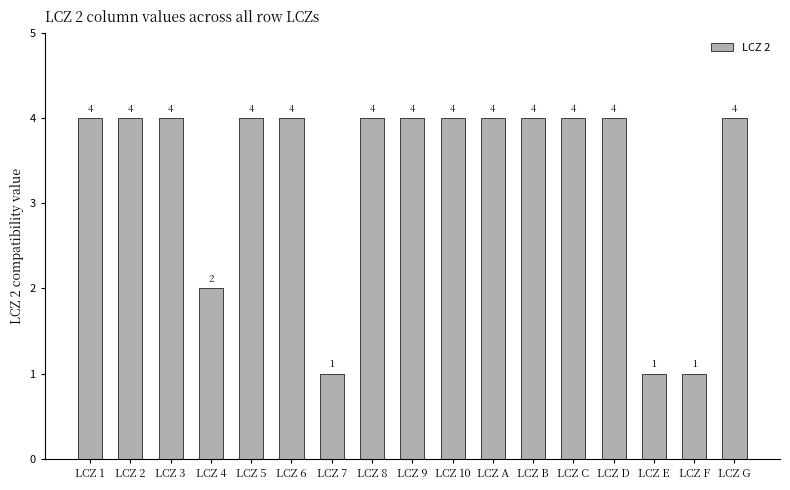

Is it true that the value at LCZ 1 is 4?

True